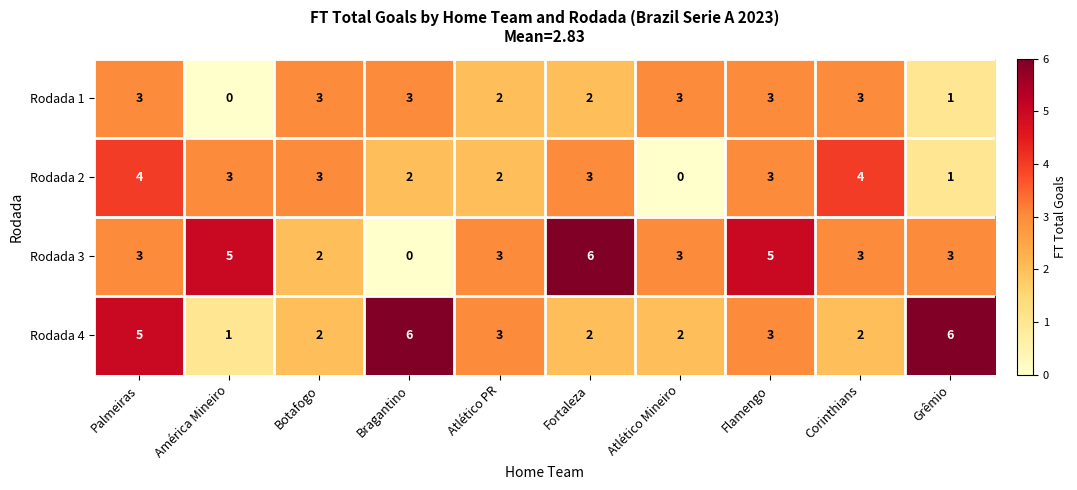

What is the highest value of the Rodada 1 series?

3